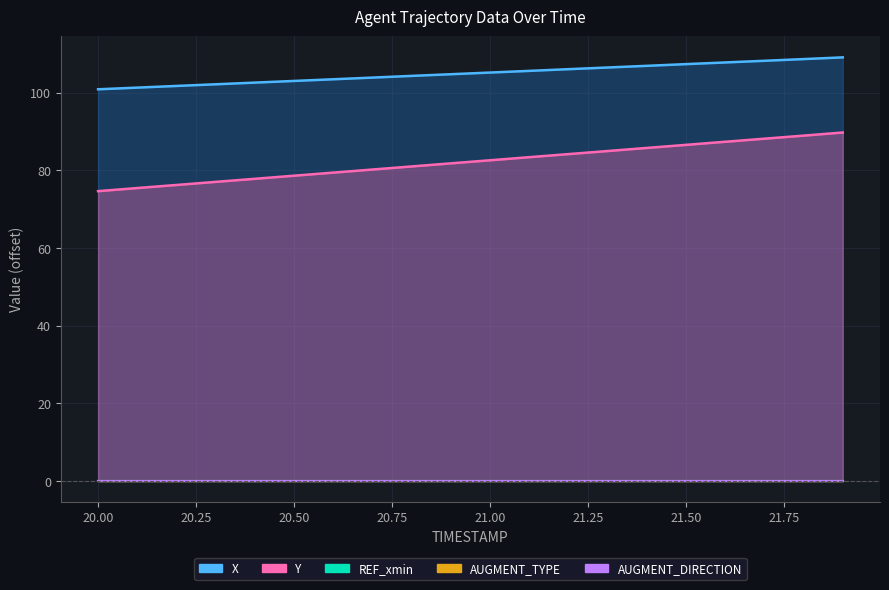

True or false: Y and X intersect in this chart.

False